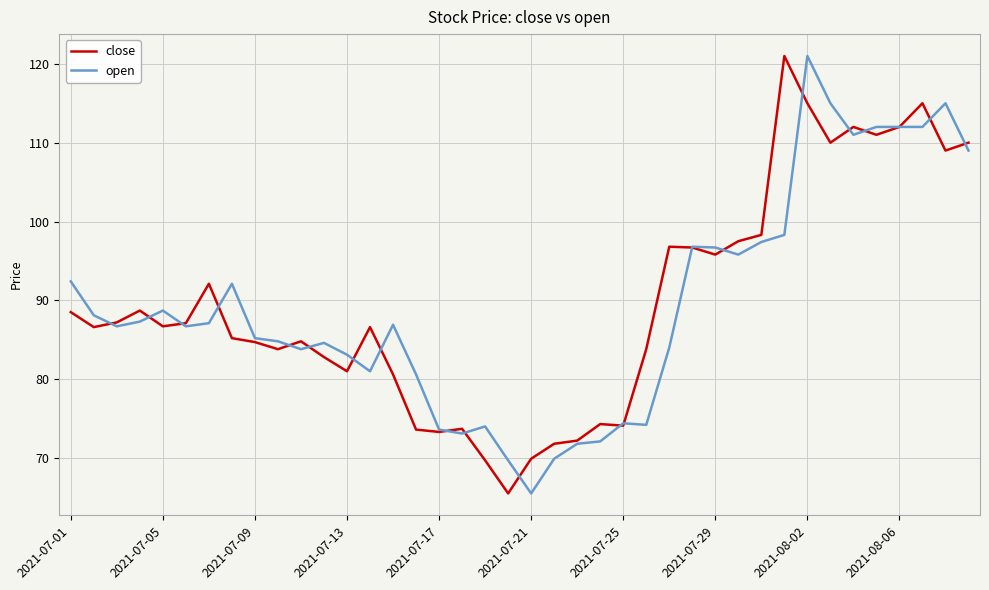

What is the maximum value shown in the chart?

121.0